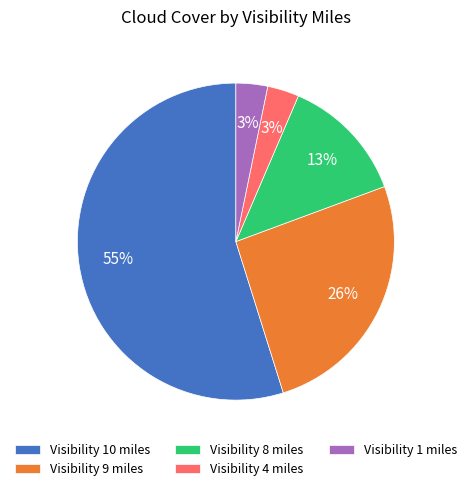

Which category accounts for the majority?

Visibility 10 miles